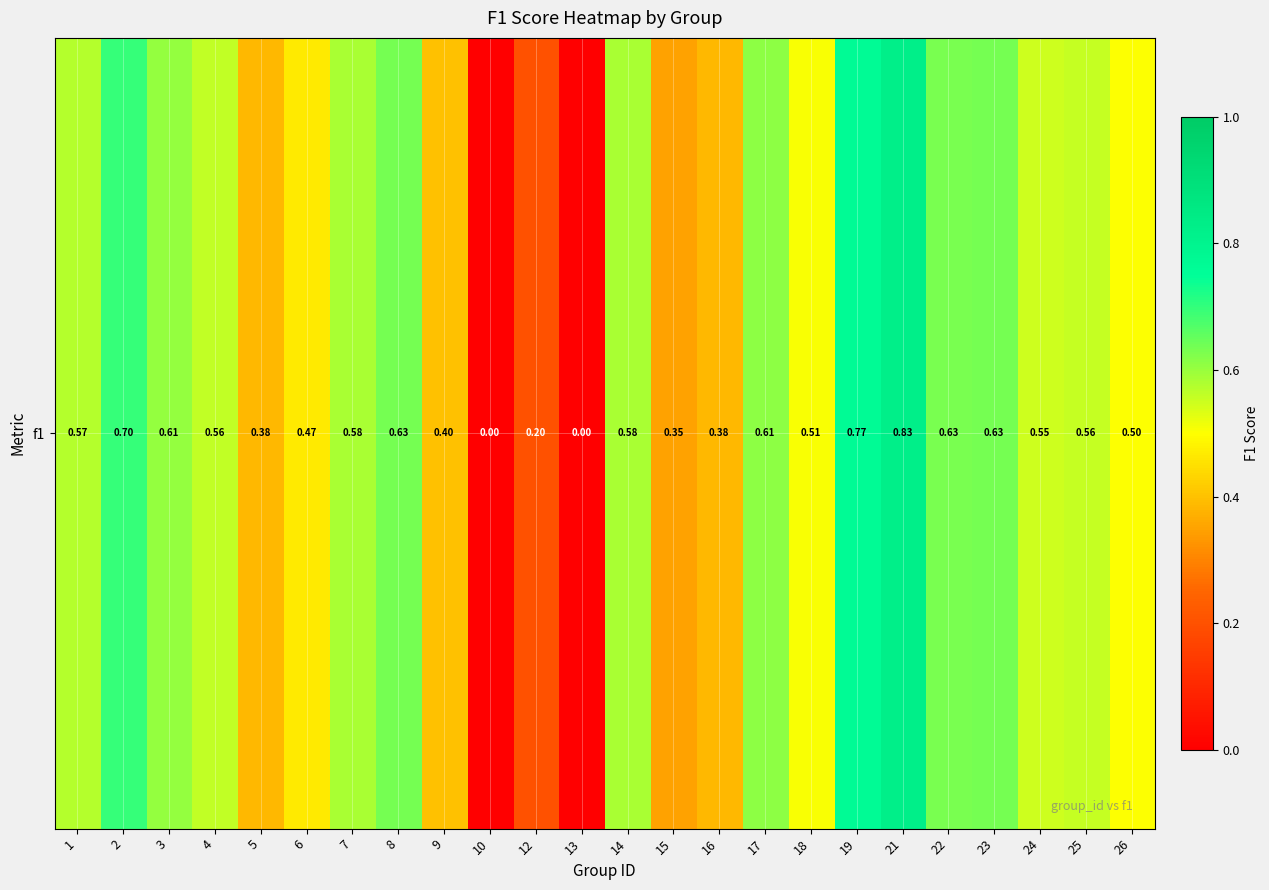

Reading left to right, what are all the values shown in this chart?

1=0.6	2=0.7	3=0.6	4=0.6	5=0.4	6=0.5	7=0.6	8=0.6	9=0.4	10=0.0	12=0.2	13=0.0	14=0.6	15=0.3	16=0.4	17=0.6	18=0.5	19=0.8	21=0.8	22=0.6	23=0.6	24=0.6	25=0.6	26=0.5